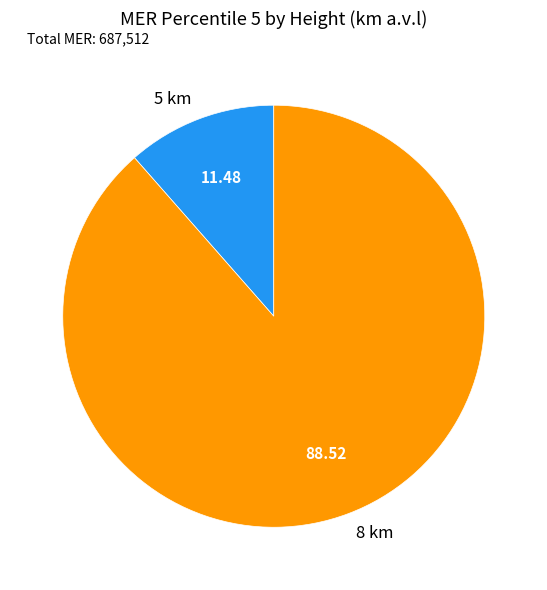

Do 8 km and 5 km together represent more than half of the pie?

Yes